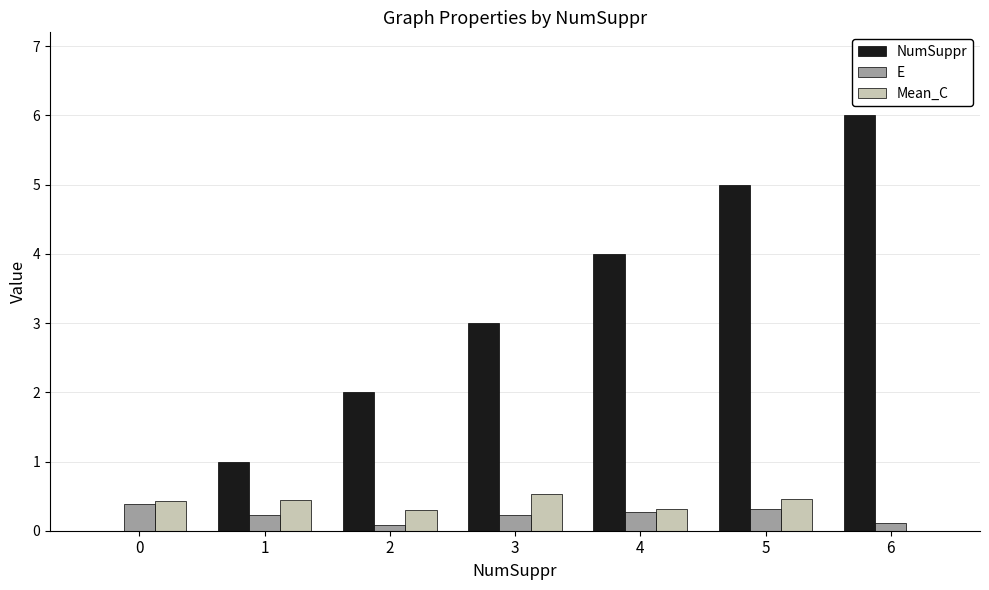

What is the total value across all series at 1?

1.7